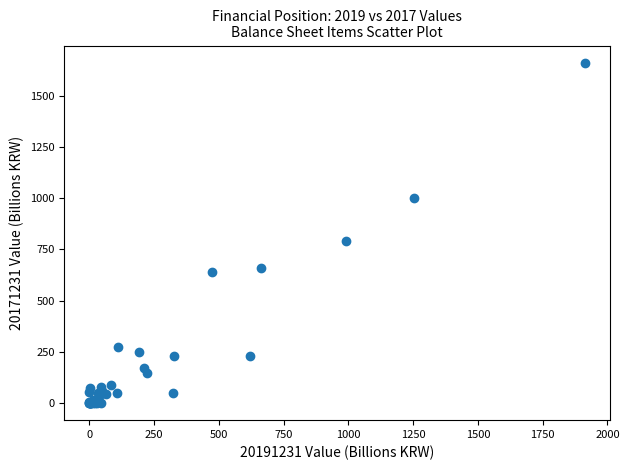

What Y value in the scatter plot is closest to 830?

790.1